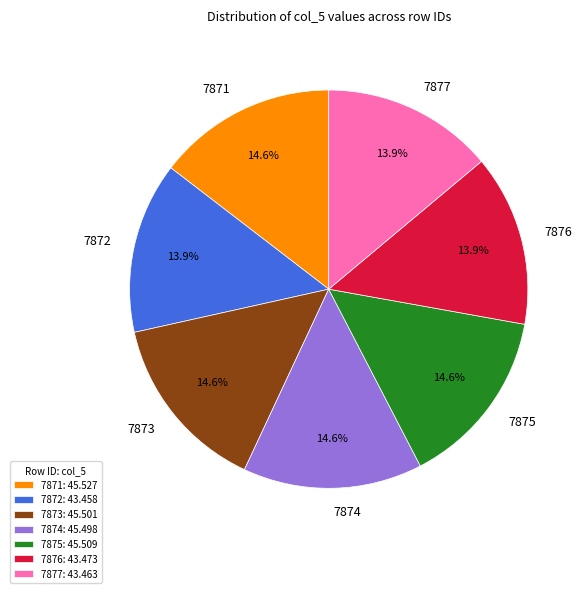

Which has a higher value, 7872 or 7874?

7874